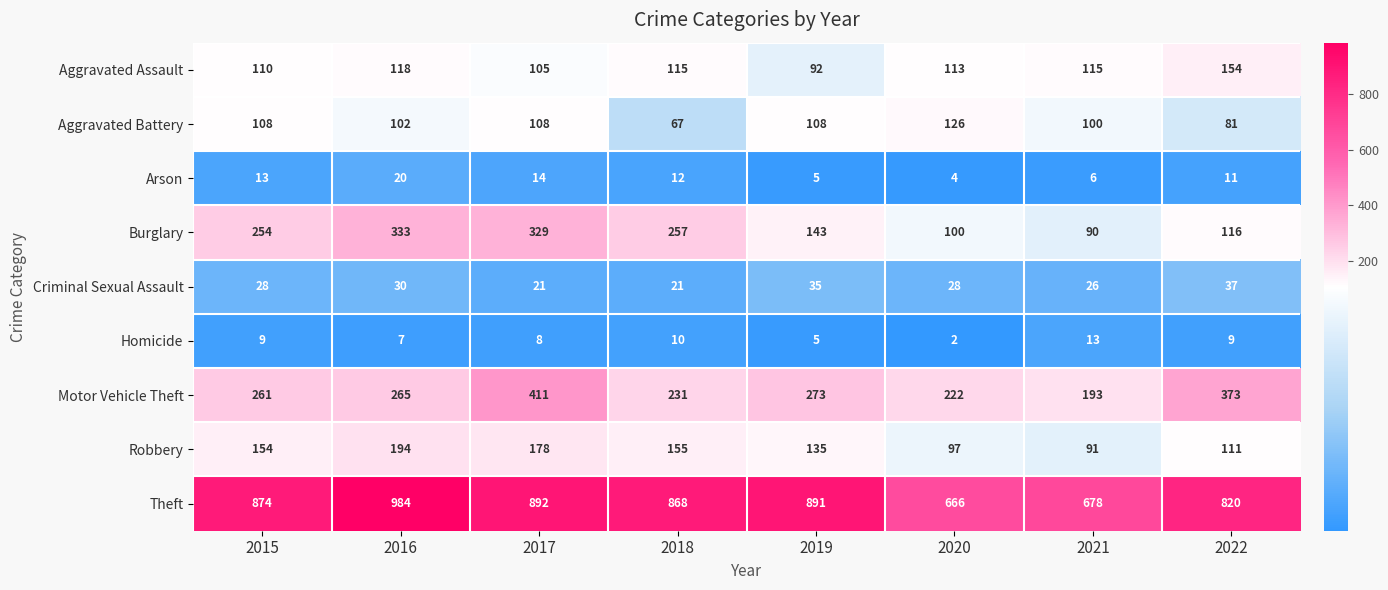

How many data points does each series have?

8